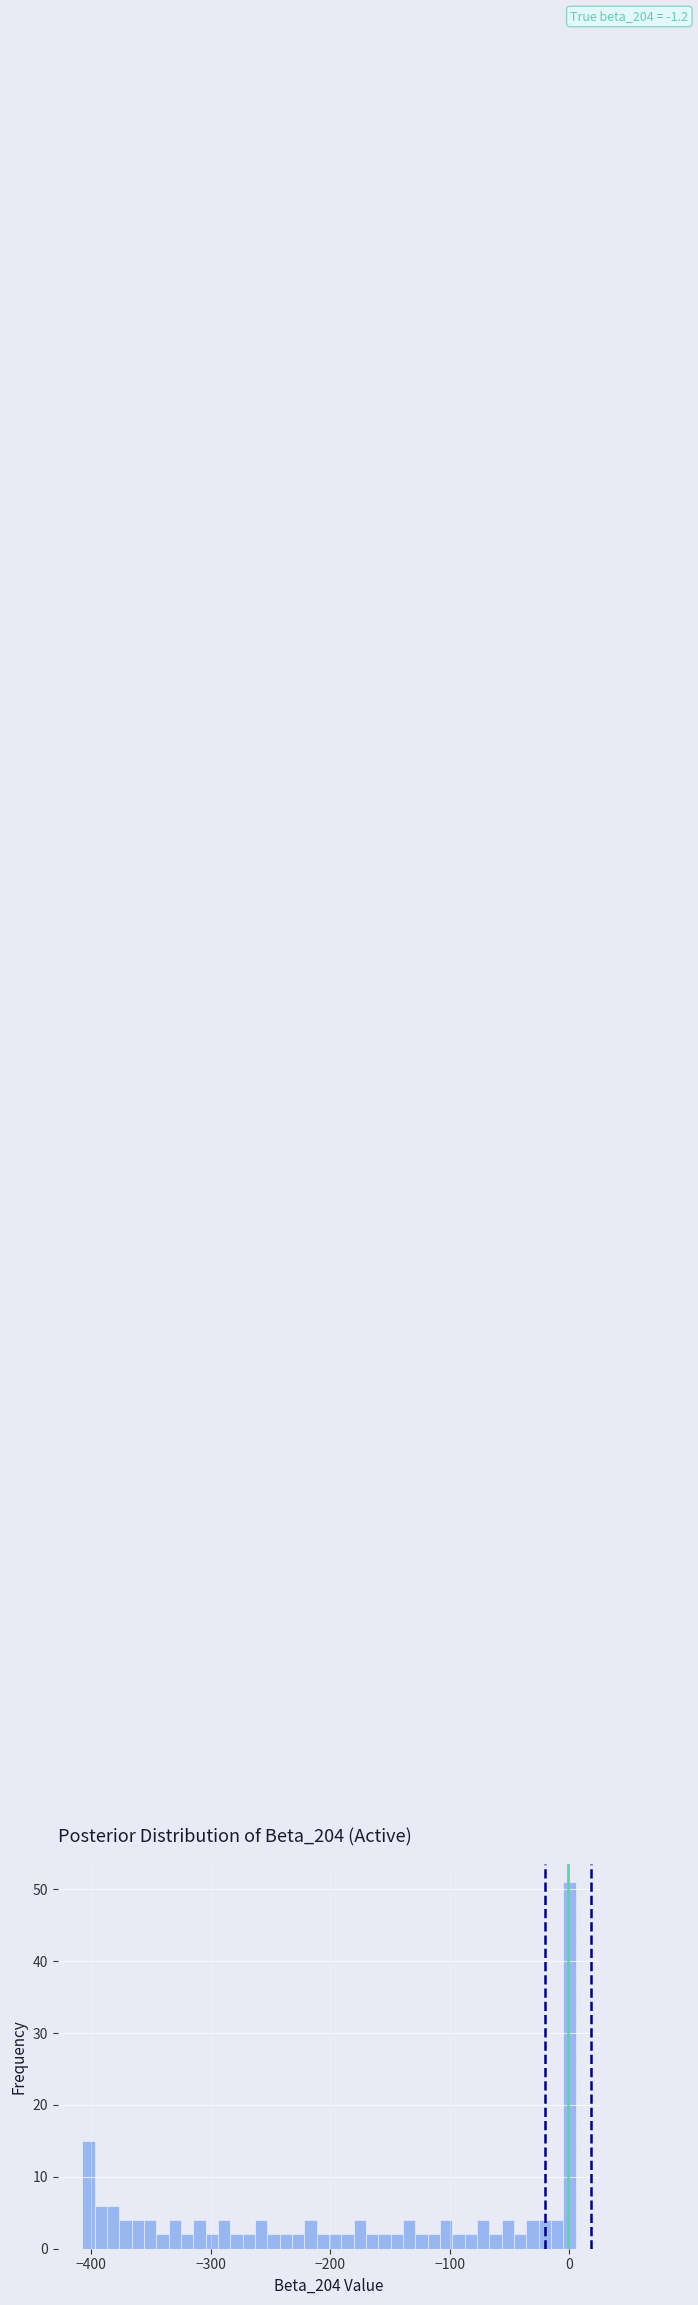

Around what value on the x-axis is the tallest bar? Give the approximate position of its centre, as read against the axis.

0